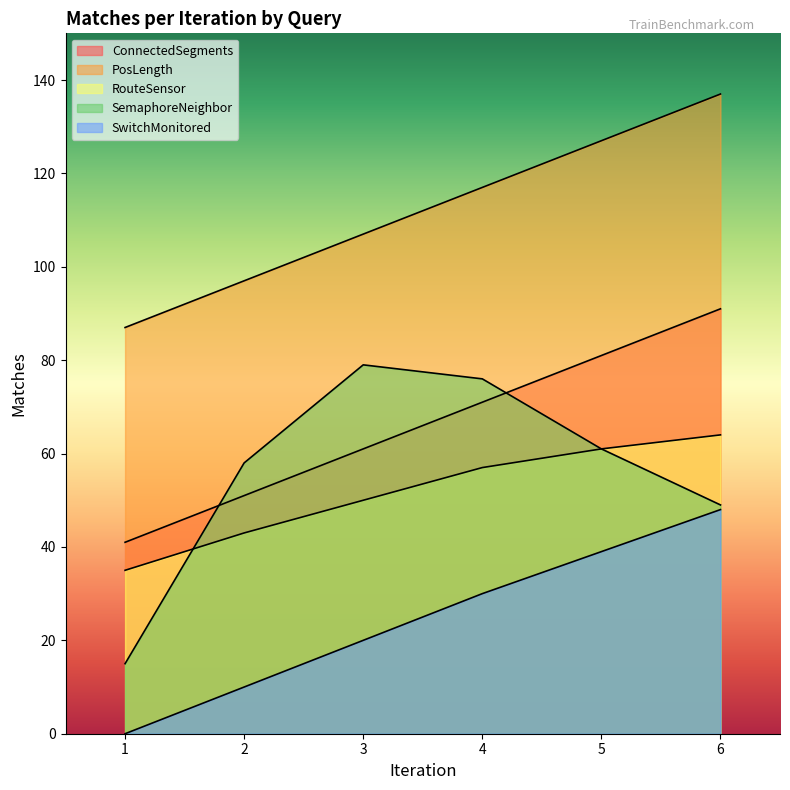

Where does the SwitchMonitored series first go above 30?

5